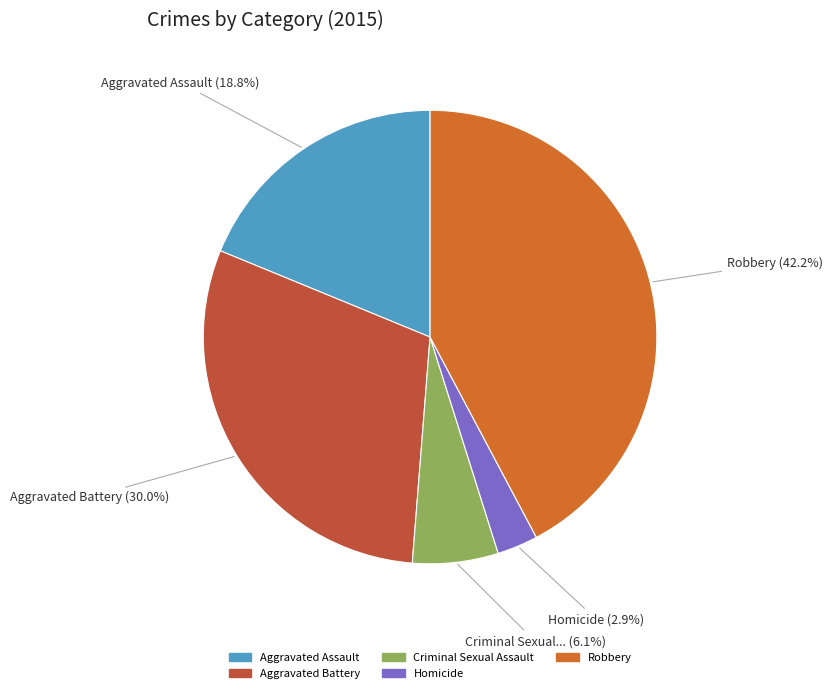

Is the sum of Aggravated Battery and Robbery greater than half?

Yes